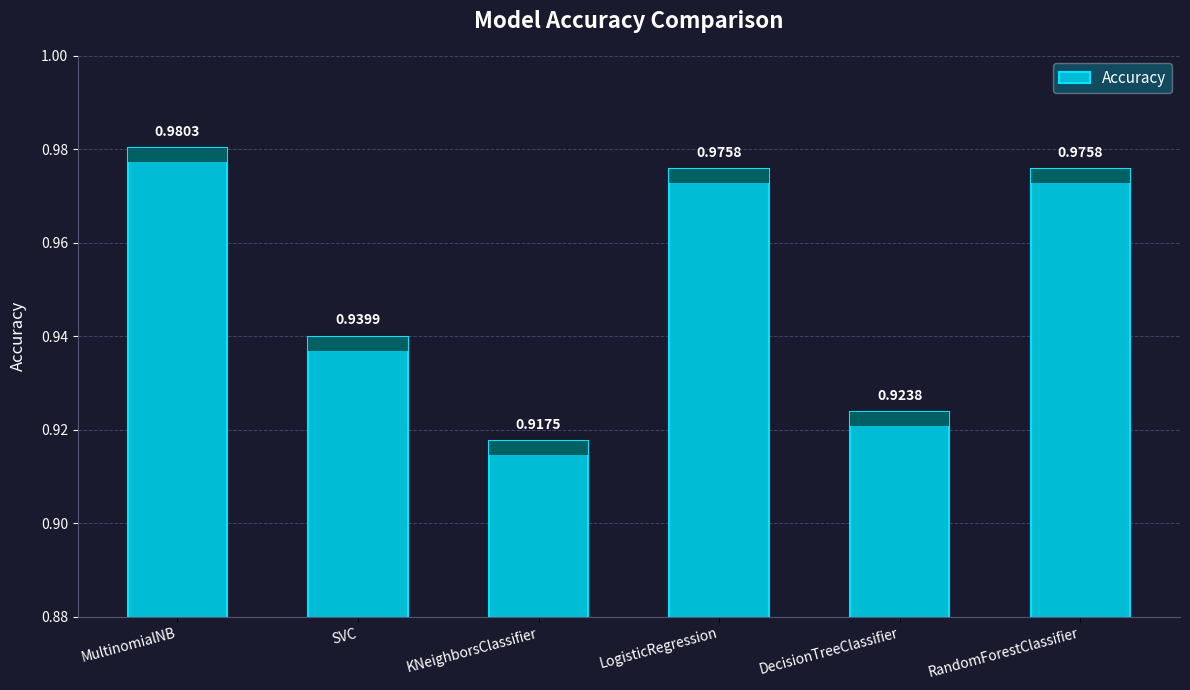

What is the sum of all values?

5.7